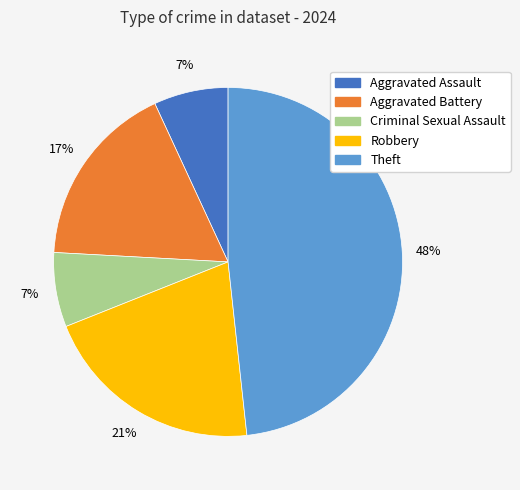

Is there a majority slice in this chart?

No